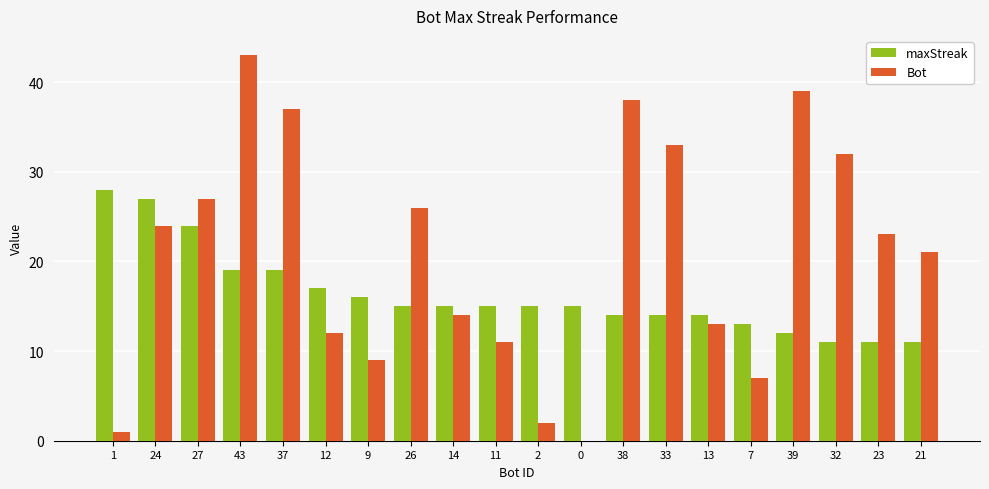

What is the total value across all series at 39?

51